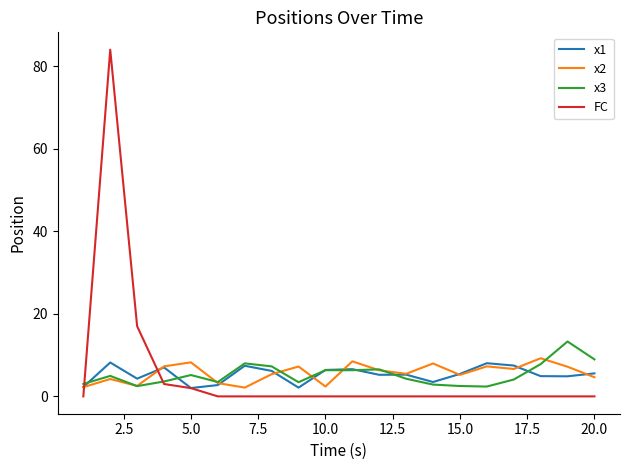

Is this an area chart (filled region under the line)?

No